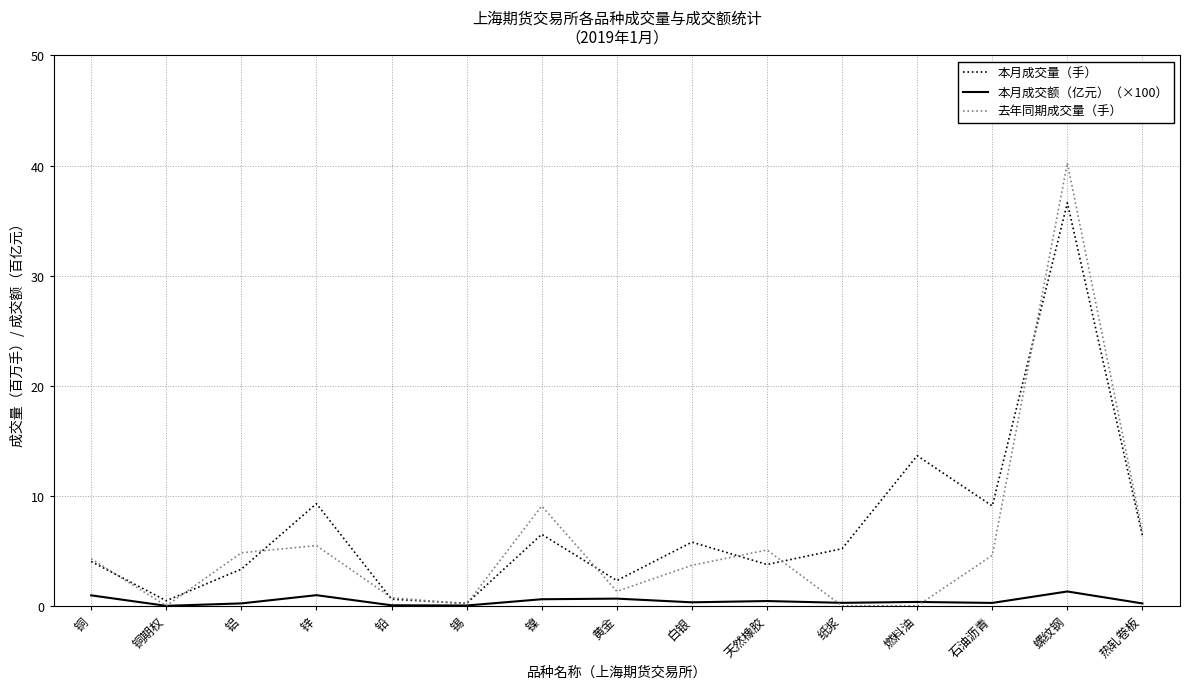

Reading left to right, transcribe all the data shown in this chart.

本月成交量（手）: 4033432.0	465897.0	3336671.0	9287941.0	608738.0	224073.0	6498074.0	2299236.0	5788595.0	3758352.0	5191789.0	13641909.0	9076684.0	36614968.0	6359128.0
本月成交额（亿元）（×100）: 955770.0	2280.0	224193.5	971251.0	53504.5	32971.0	601993.0	657686.0	323331.0	438537.0	275756.0	357170.5	267514.0	1307869.5	220698.5
去年同期成交量（手）: 4274281.0	0.0	4824331.0	5473828.0	742689.0	161896.0	9070802.0	1316338.0	3685719.0	5076837.0	0.0	0.0	4587415.0	40233883.0	6688082.0